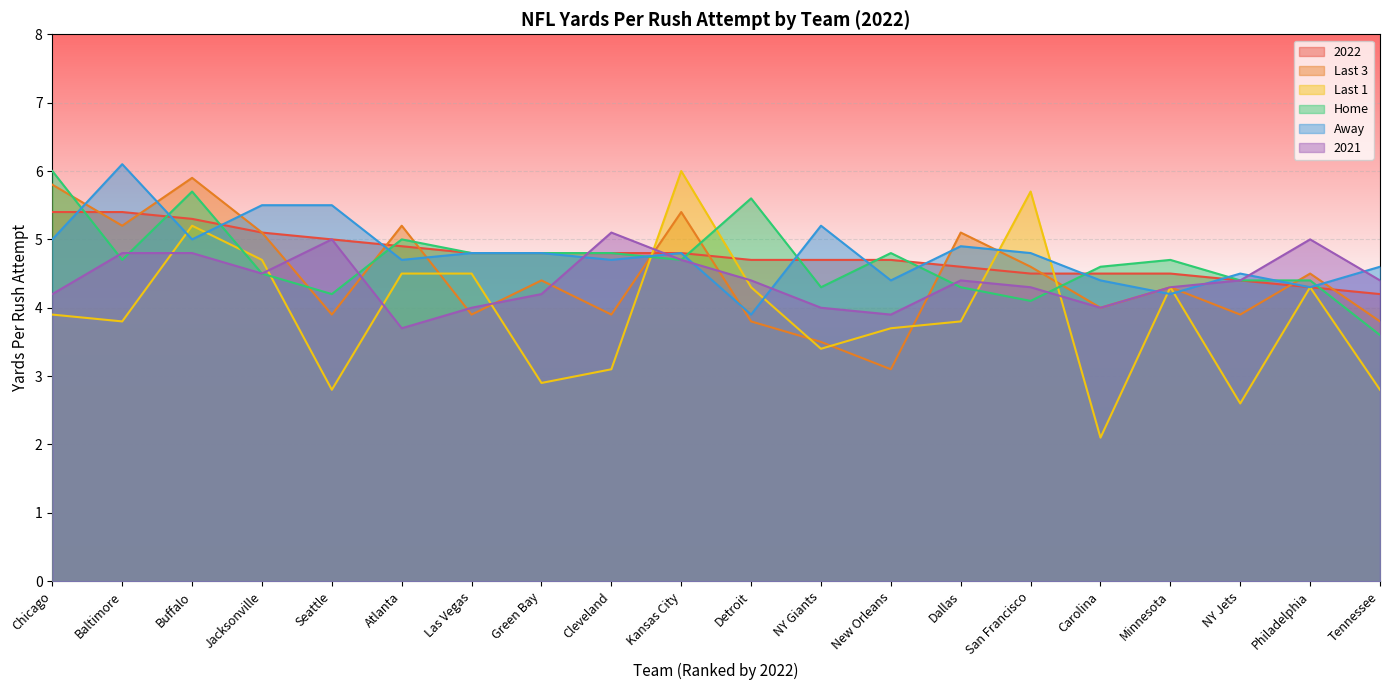

How many data points in Away are less than 4?

1